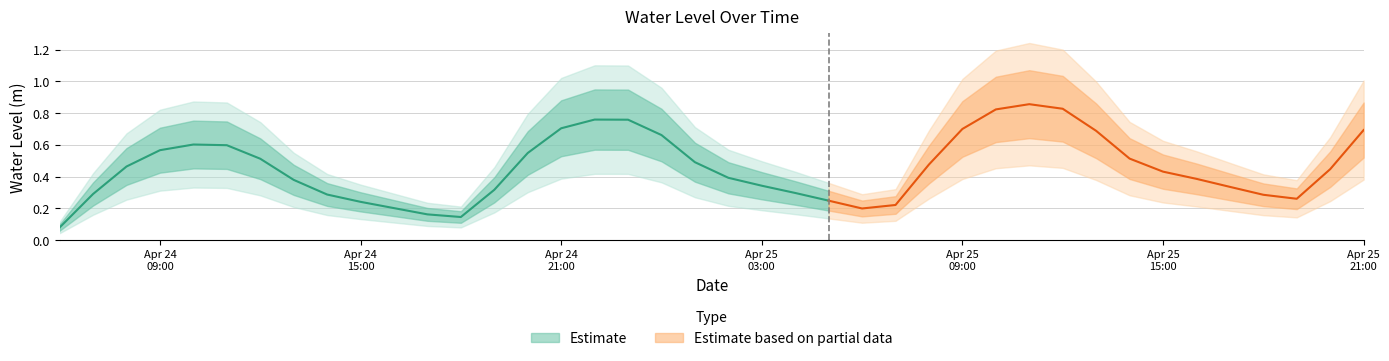

Read the value at 2025-04-25 12:00:00.

0.8